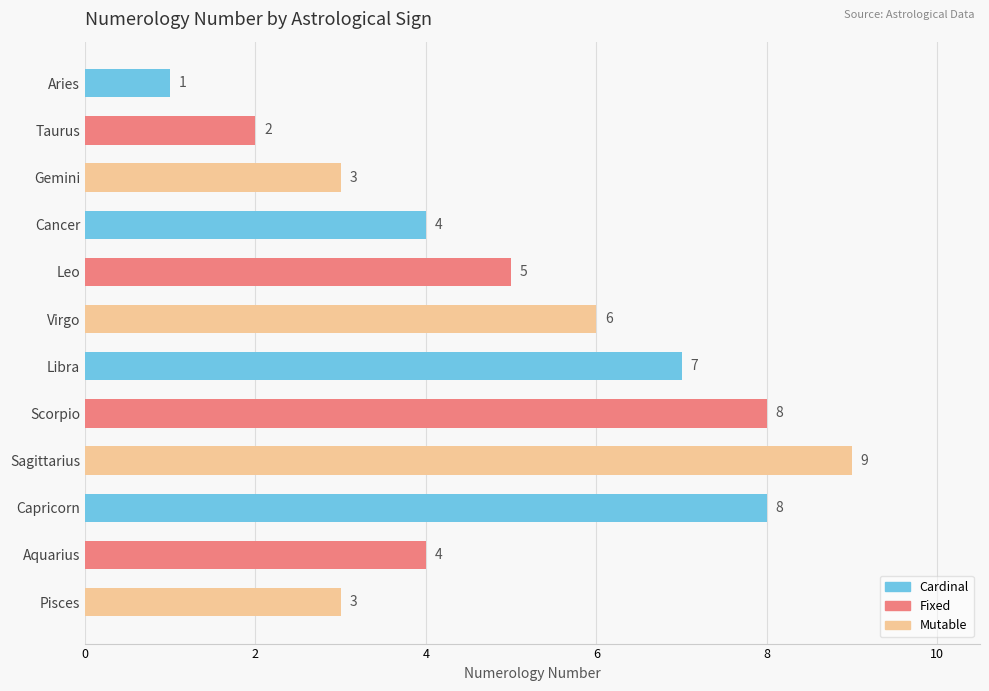

What is the approximate value at Pisces?

3